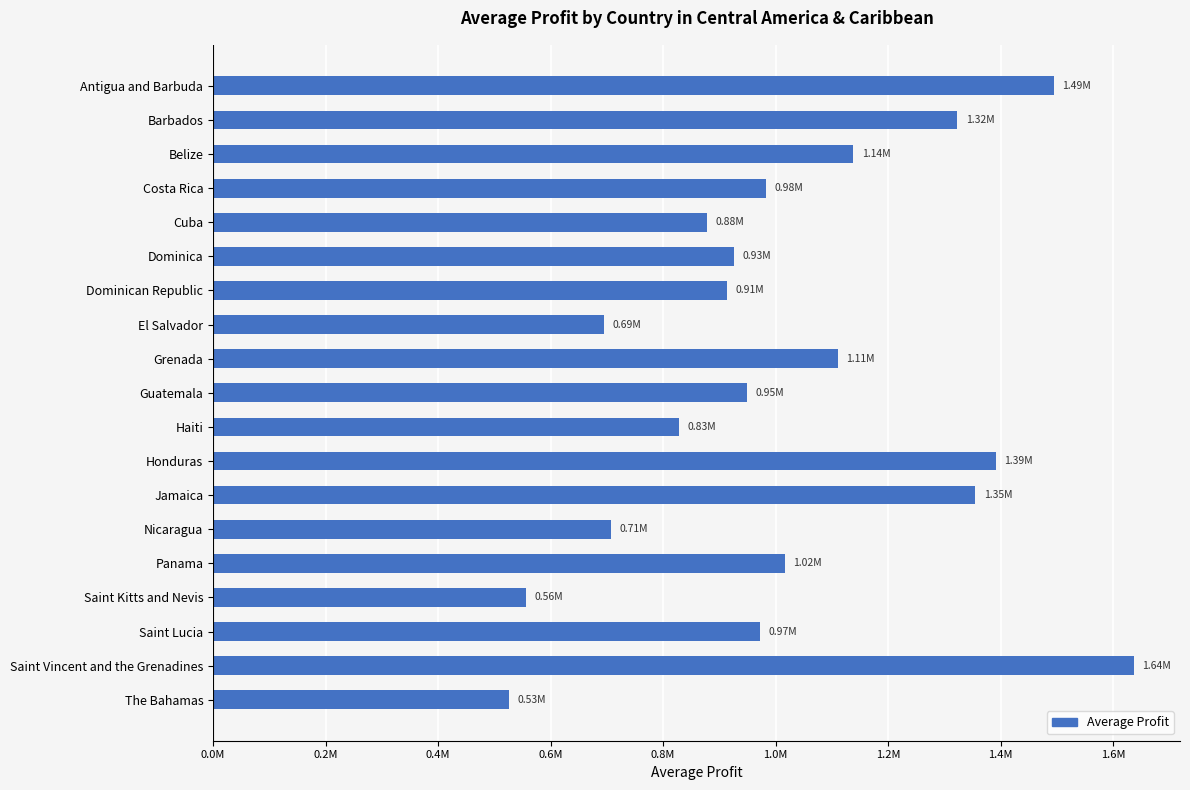

How many values exceed 971498?

10